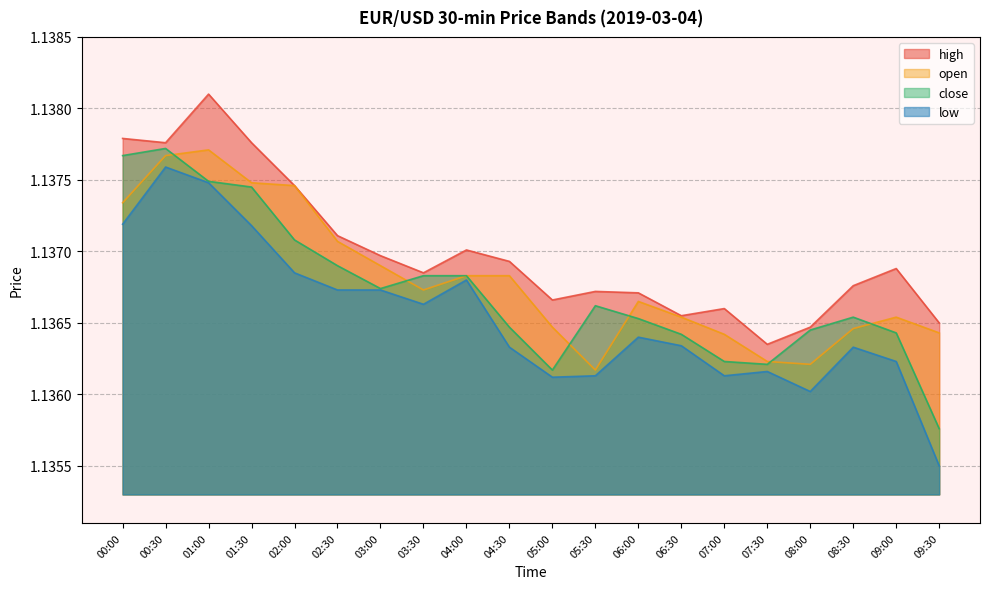

How many lines are shown in the chart?

4